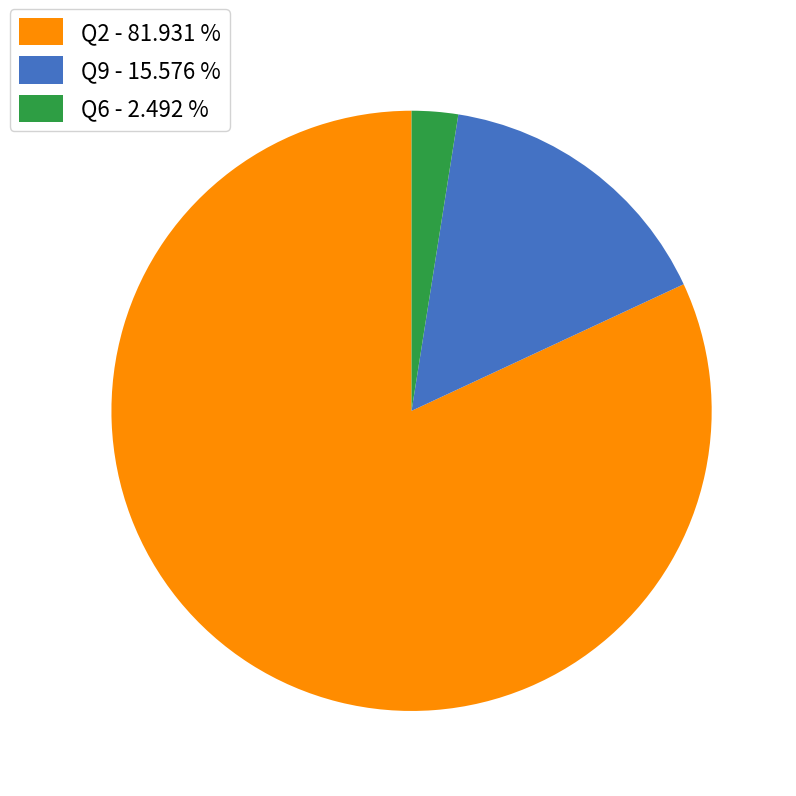

Rank the categories by value from lowest to highest.

Q6 - 2.492 %, Q9 - 15.576 %, Q2 - 81.931 %